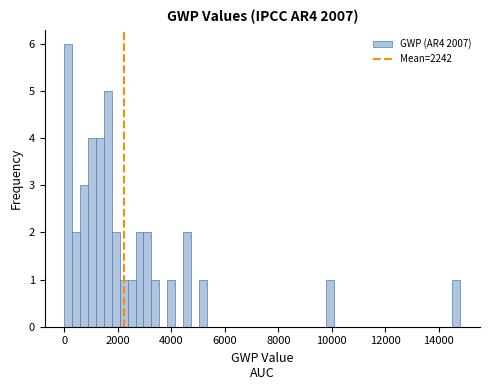

Around what value on the x-axis is the tallest bar? Give the approximate position of its centre, as read against the axis.

200